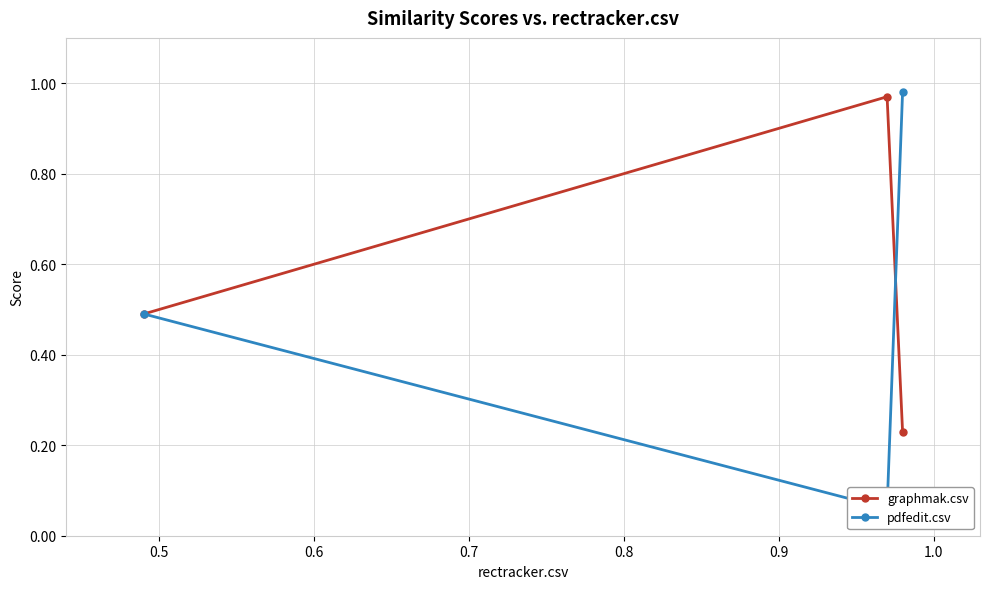

Rank the series by their average value, from lowest to highest.

pdfedit.csv, graphmak.csv